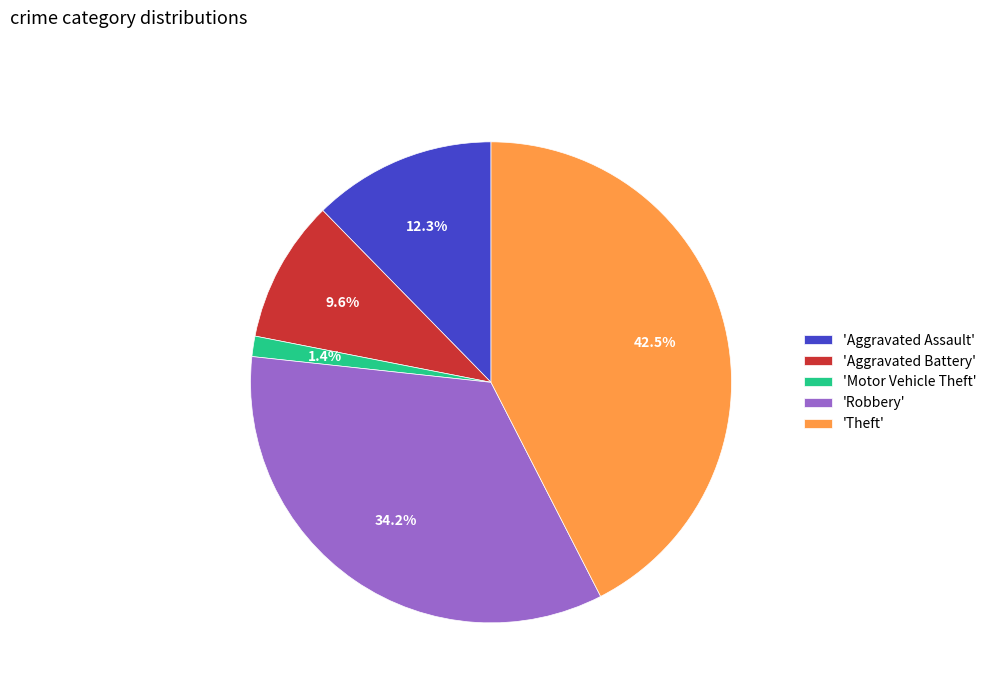

Rank the categories by value from lowest to highest.

'Motor Vehicle Theft', 'Aggravated Battery', 'Aggravated Assault', 'Robbery', 'Theft'